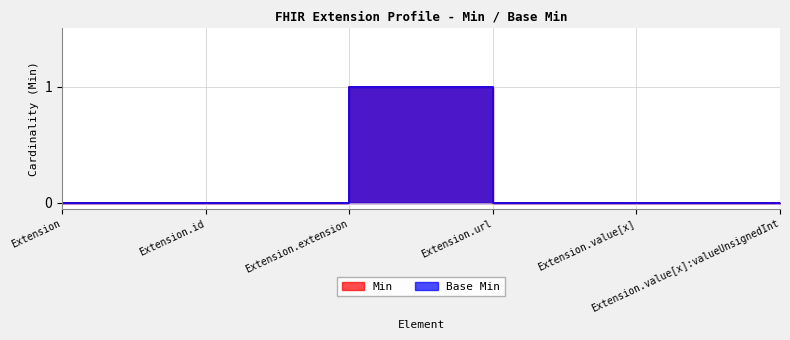

Which label corresponds to the smallest value in the chart?

Extension